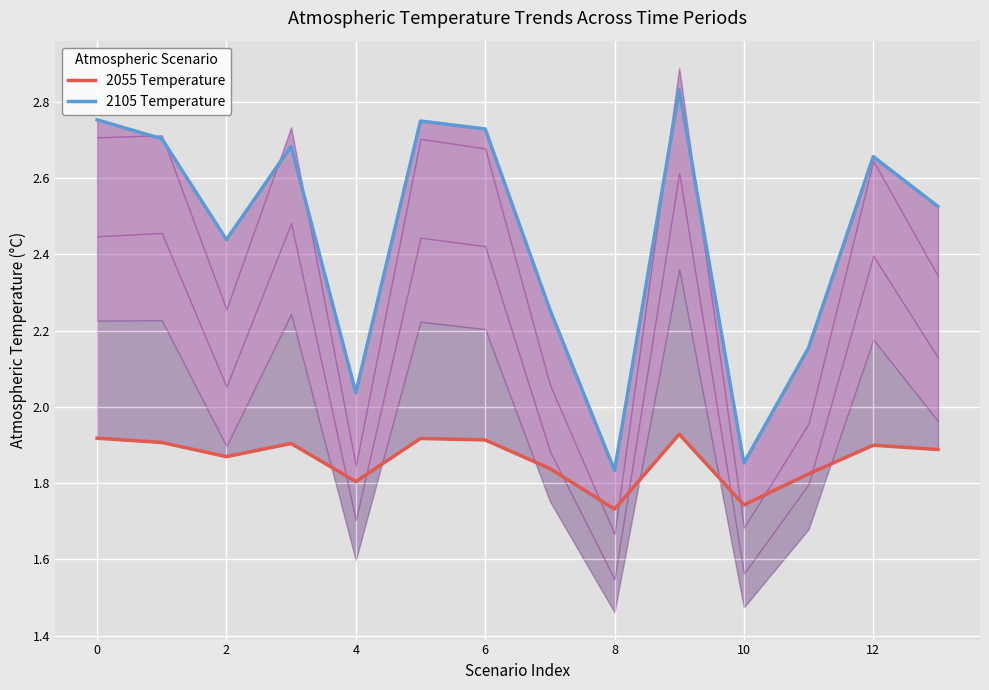

How many 2055 Temperature values are between 1 and 2?

14